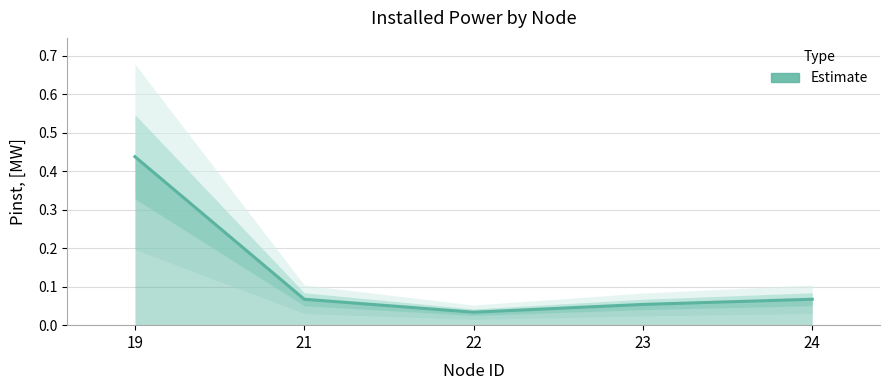

Read the value at 19.

0.4